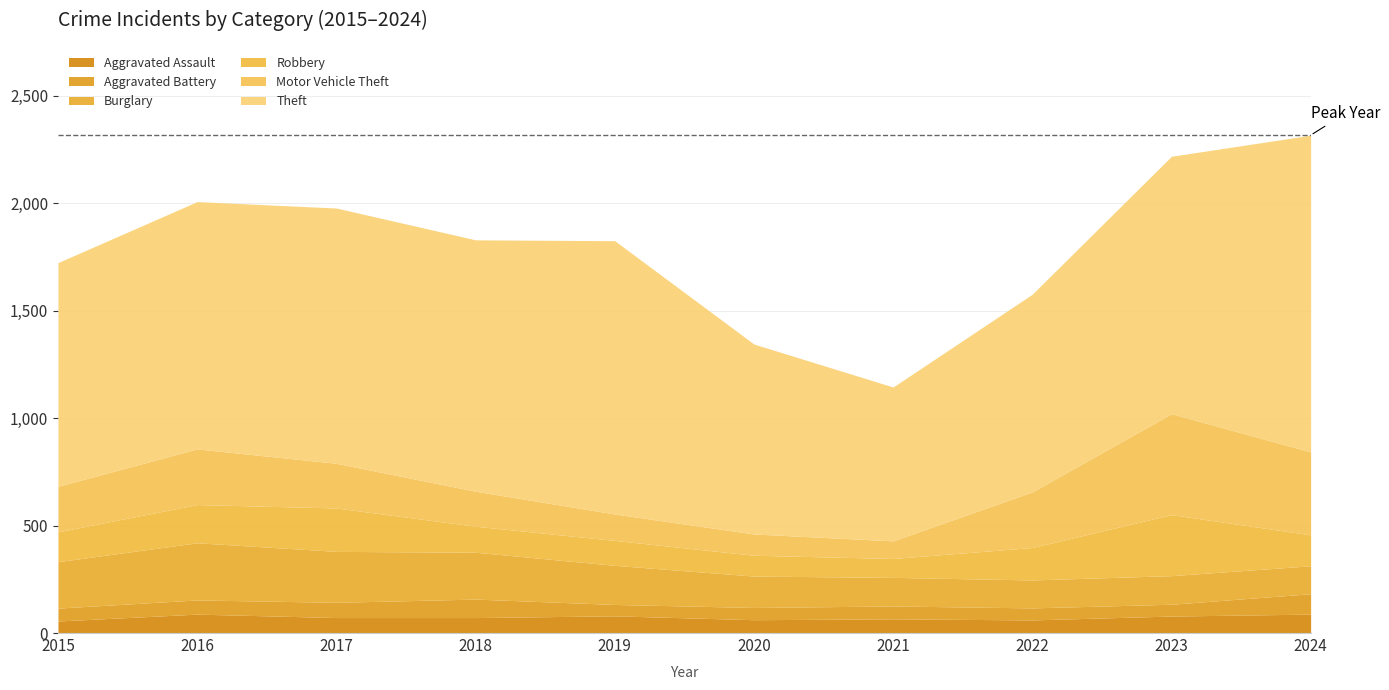

True or false: Robbery and Theft intersect in this chart.

False